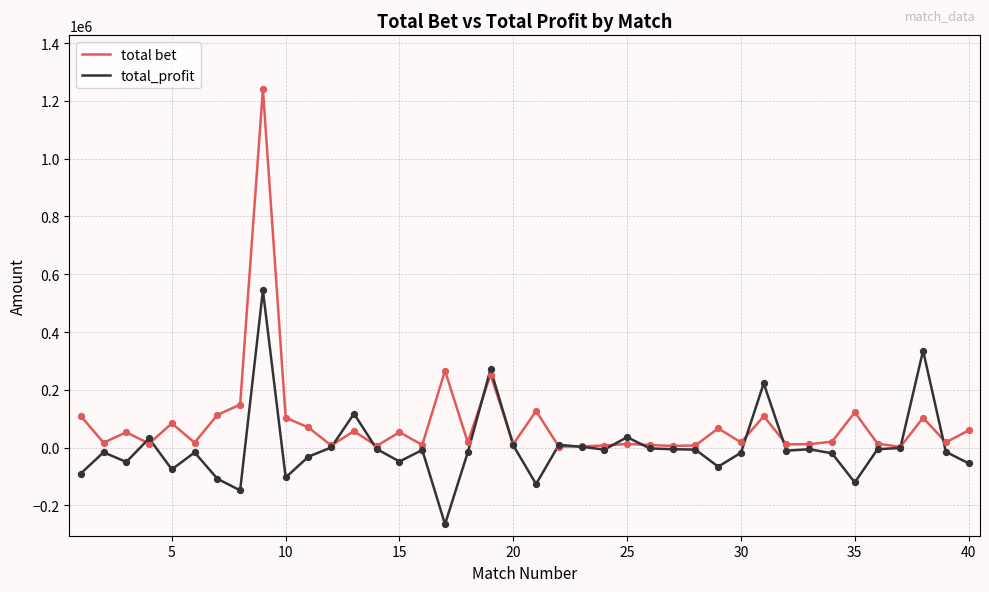

Which series has the largest total across all categories?

total bet